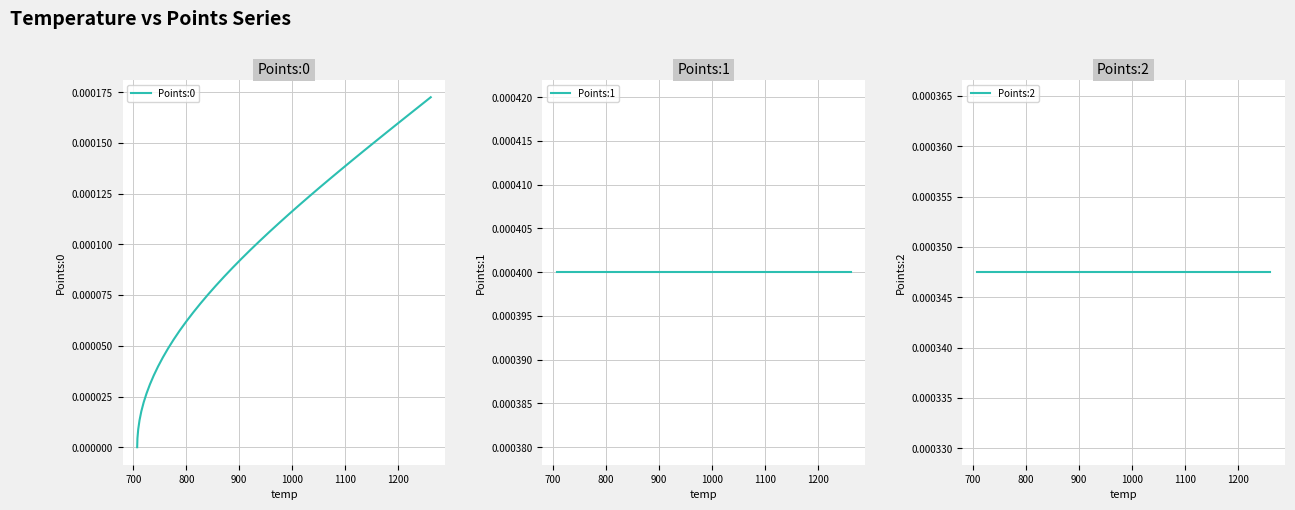

List the series in order of their overall mean, highest first.

Points:1, Points:2, Points:0